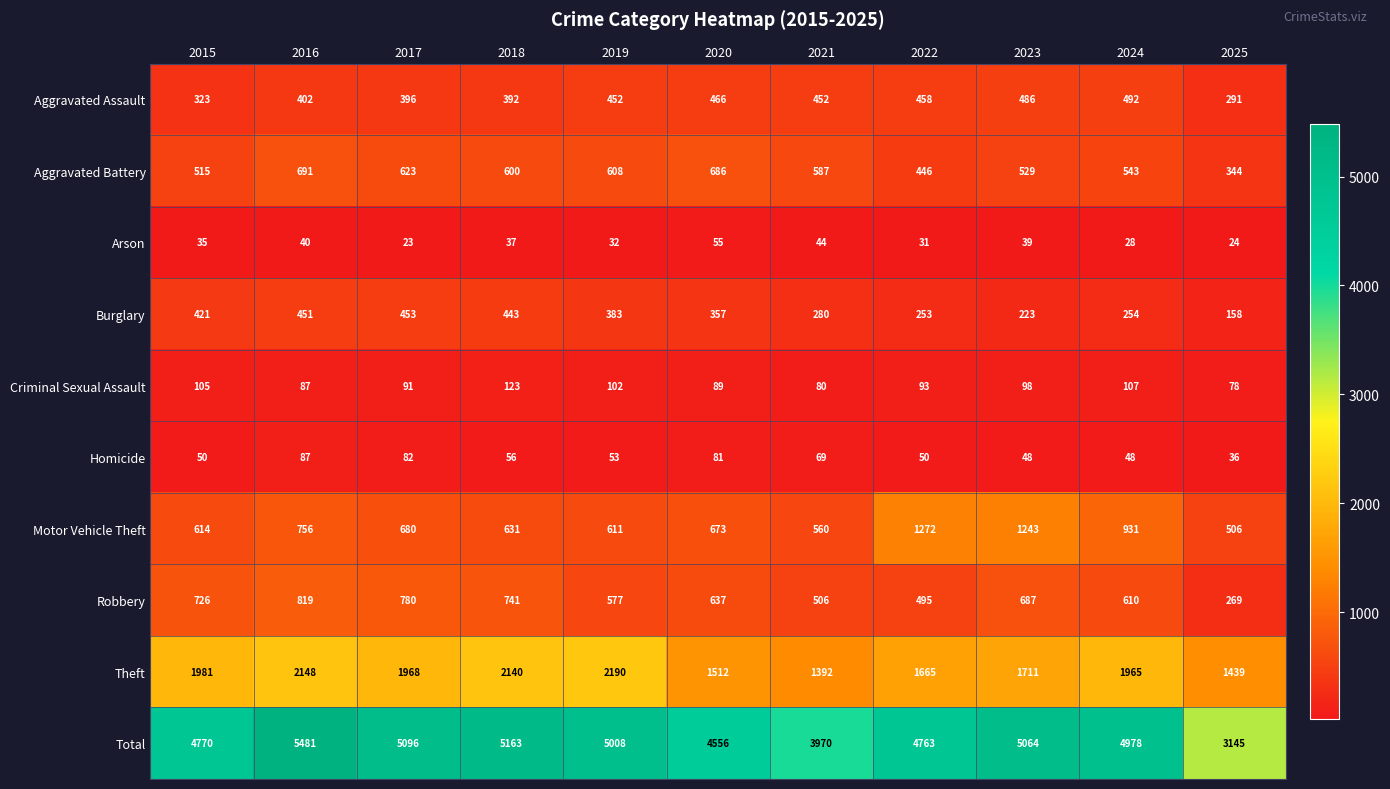

True or false: Aggravated Assault has a value of 452 at 2021.

True